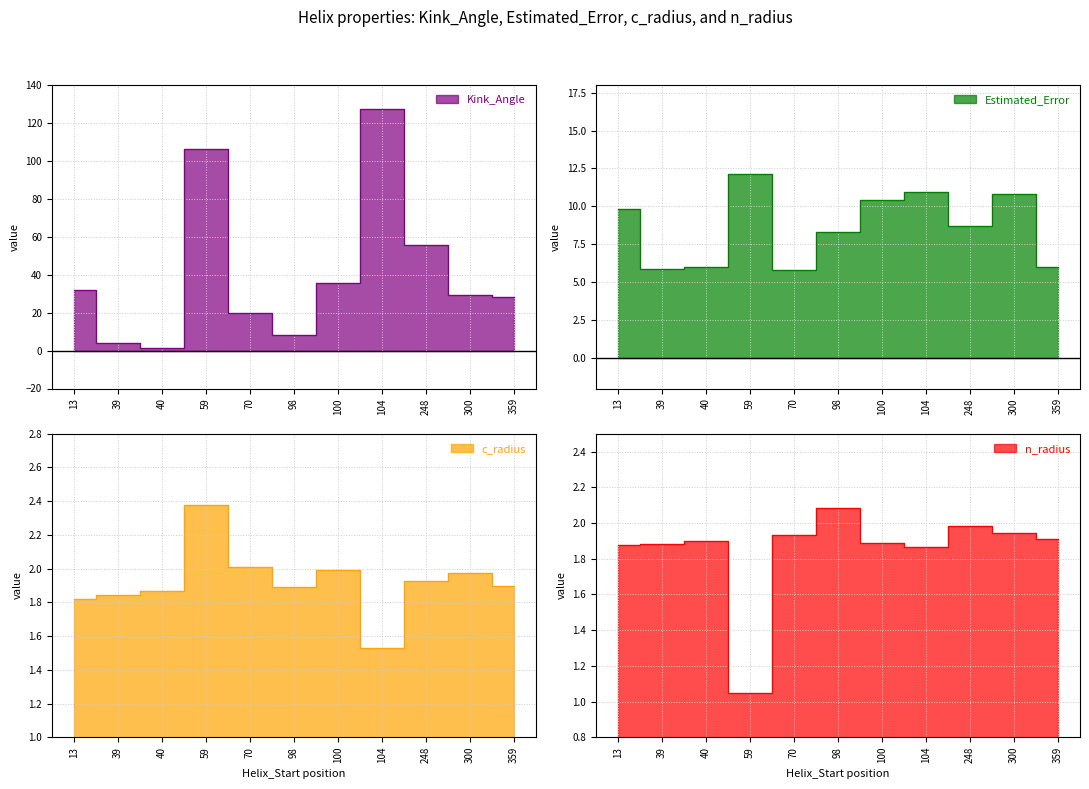

Where do Kink_Angle and n_radius first cross each other?

39 and 40